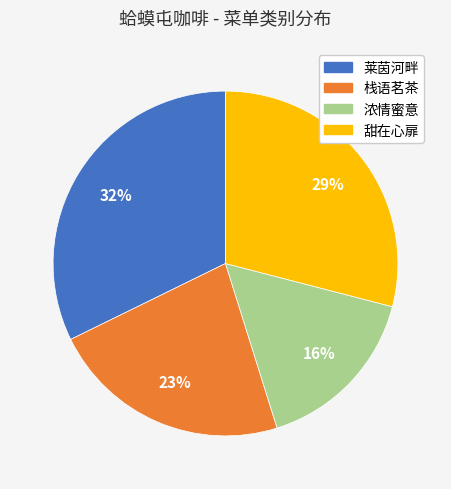

Does 浓情蜜意 account for over 50% of the chart?

No